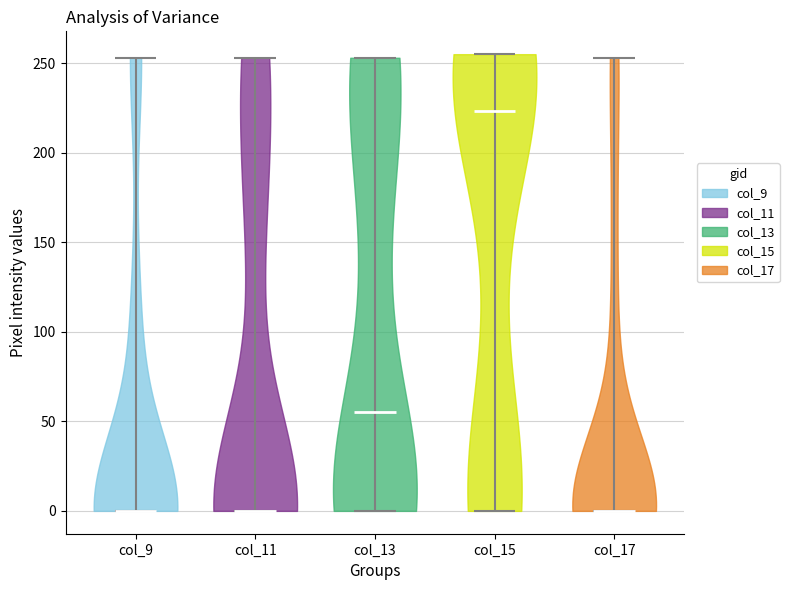

Reading left to right, read every violin against the y-axis: where its median line is, and the lowest and highest points it reaches. The values are not printed on the chart, so give them approximately, as read against the axis.

col_9: median line 0, lowest point 0, highest point 255
col_11: median line 0, lowest point 0, highest point 255
col_13: median line 55, lowest point 0, highest point 255
col_15: median line 225, lowest point 0, highest point 255
col_17: median line 0, lowest point 0, highest point 255